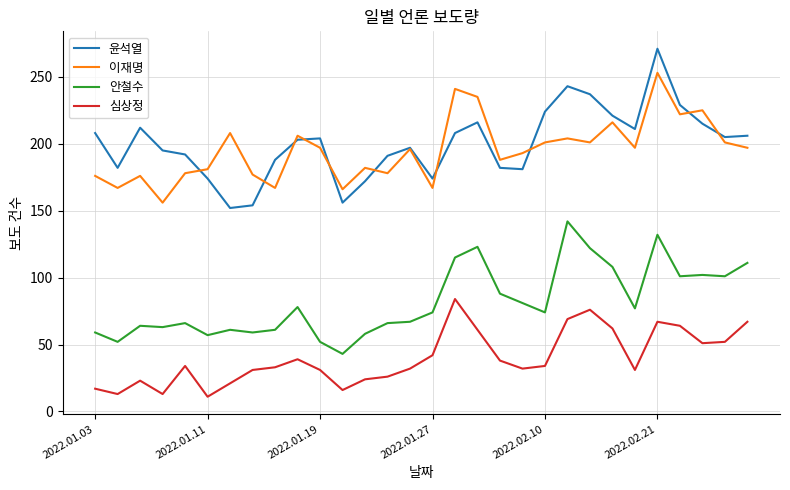

True or false: 이재명 and 심상정 cross at least once.

False